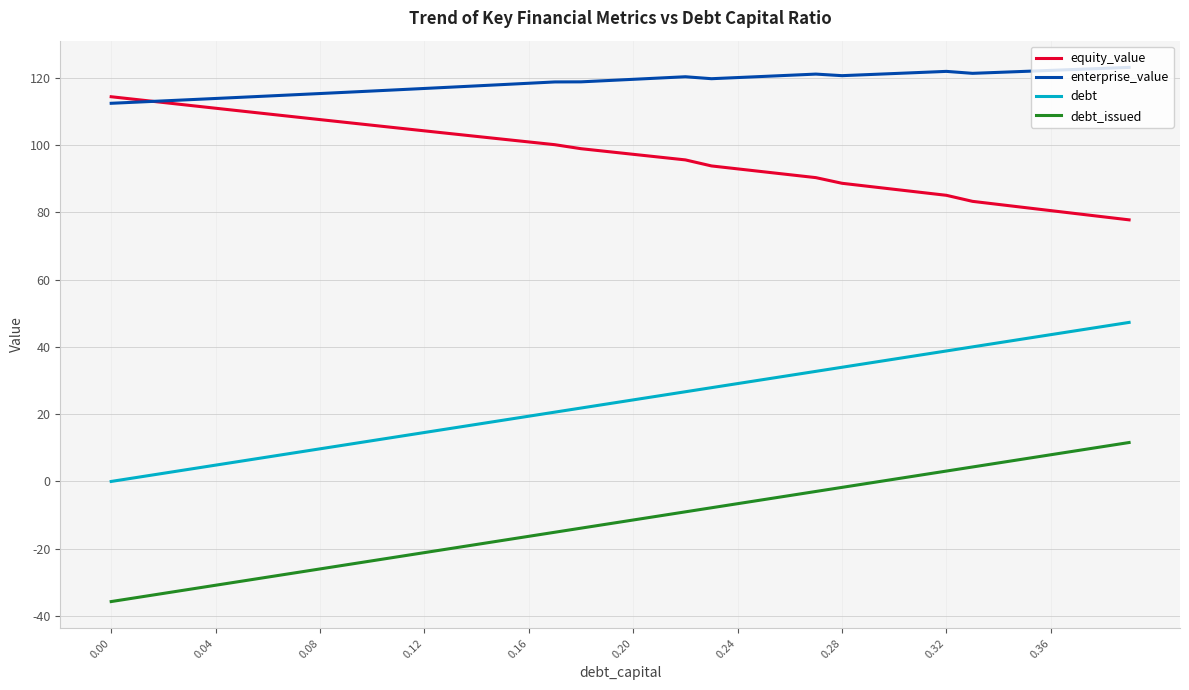

Which series has the largest total across all categories?

enterprise_value